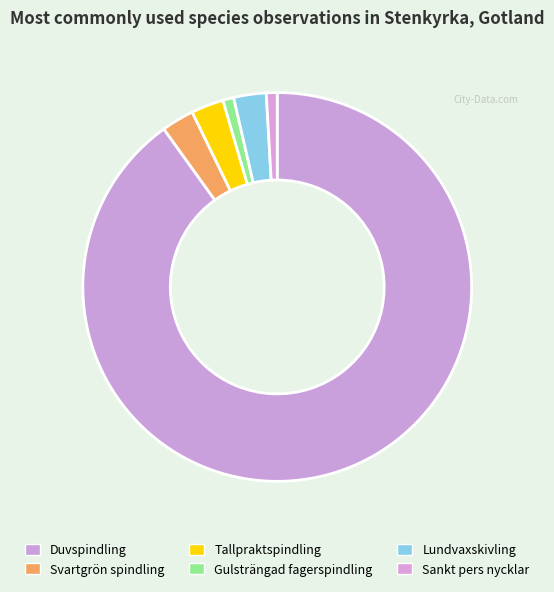

Which category has the biggest portion of the pie?

Duvspindling